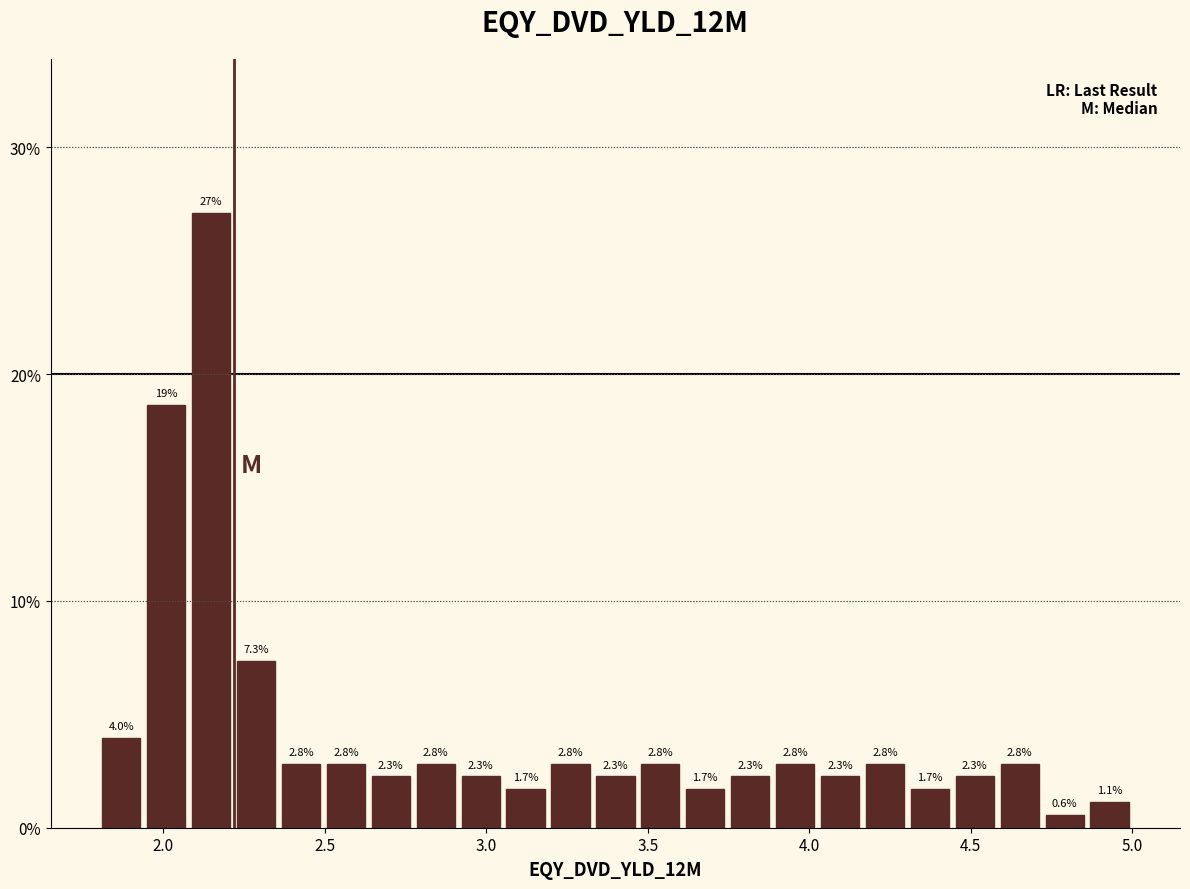

Around what value on the x-axis is the tallest bar? Give the approximate position of its centre, as read against the axis.

2.15